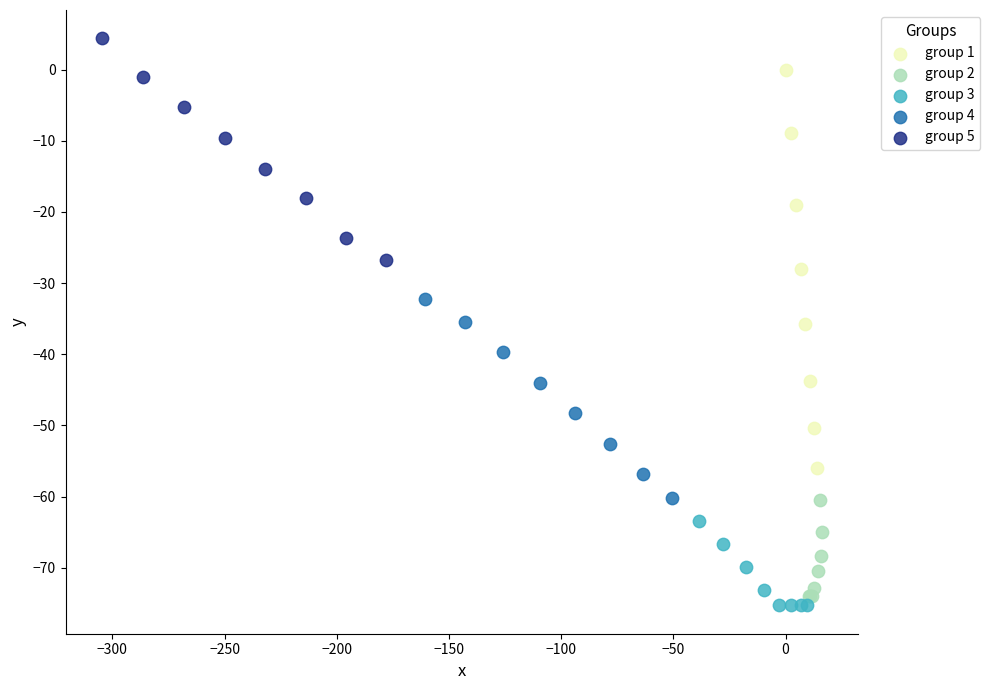

Which series reaches the maximum Y coordinate?

group 5